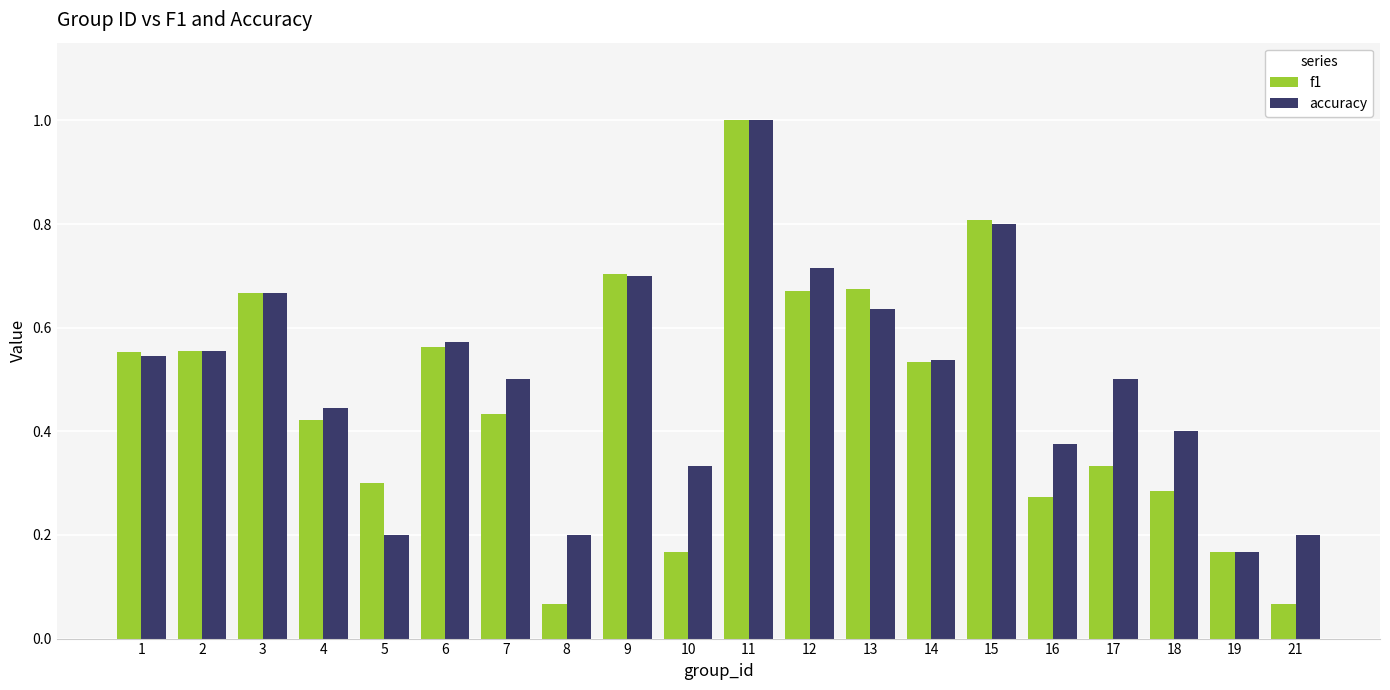

What is the greatest value displayed?

1.0